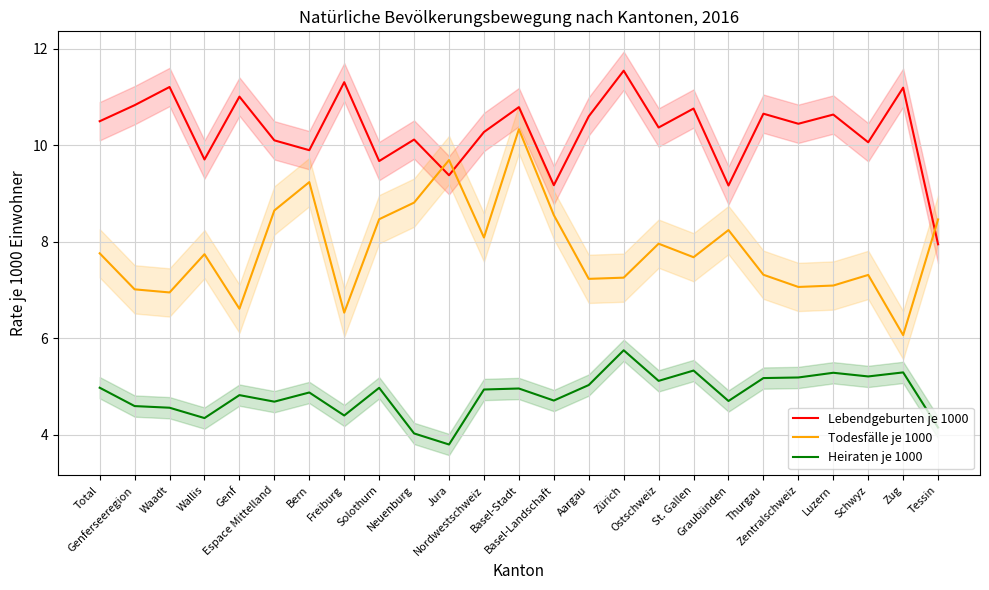

What is the spread (max minus min) of values at Basel-Stadt?

5.8